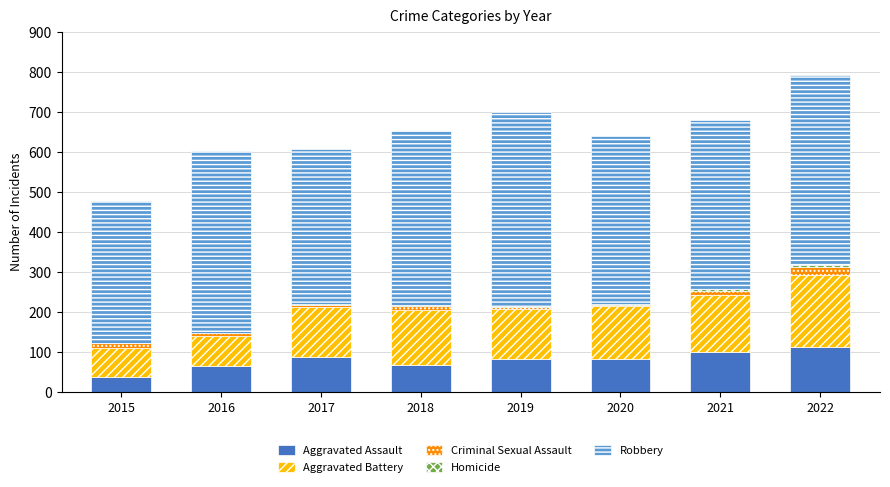

Are the bars horizontal?

No